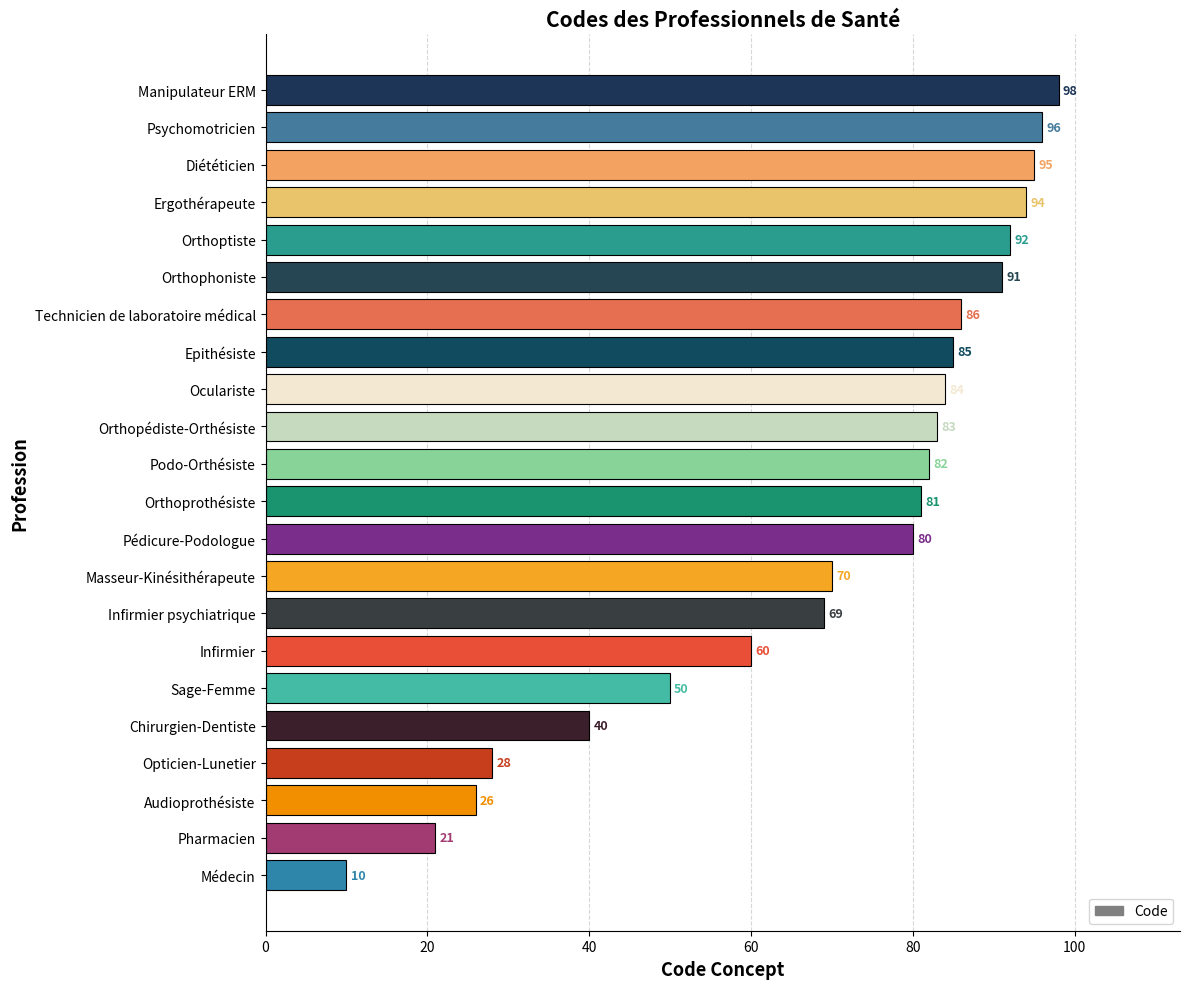

What is the approximate value at Chirurgien-Dentiste, to the nearest 10?

40